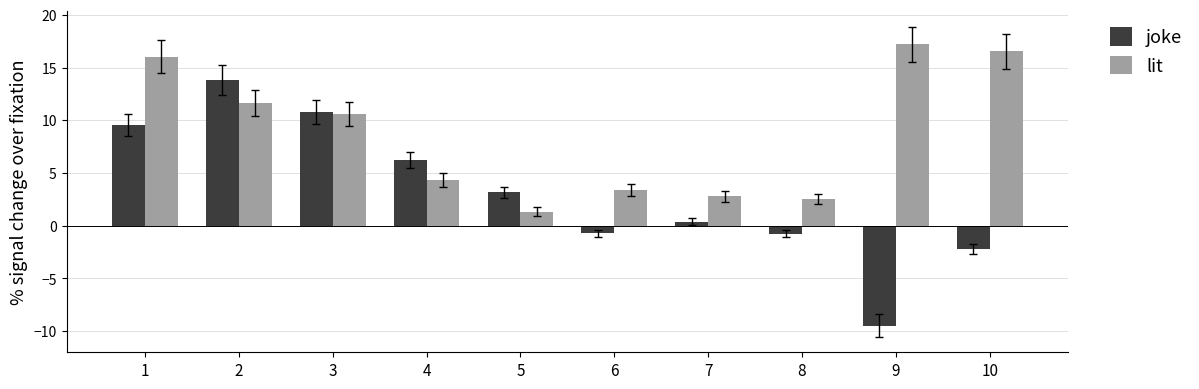

What are all the series names shown in the legend?

joke, lit